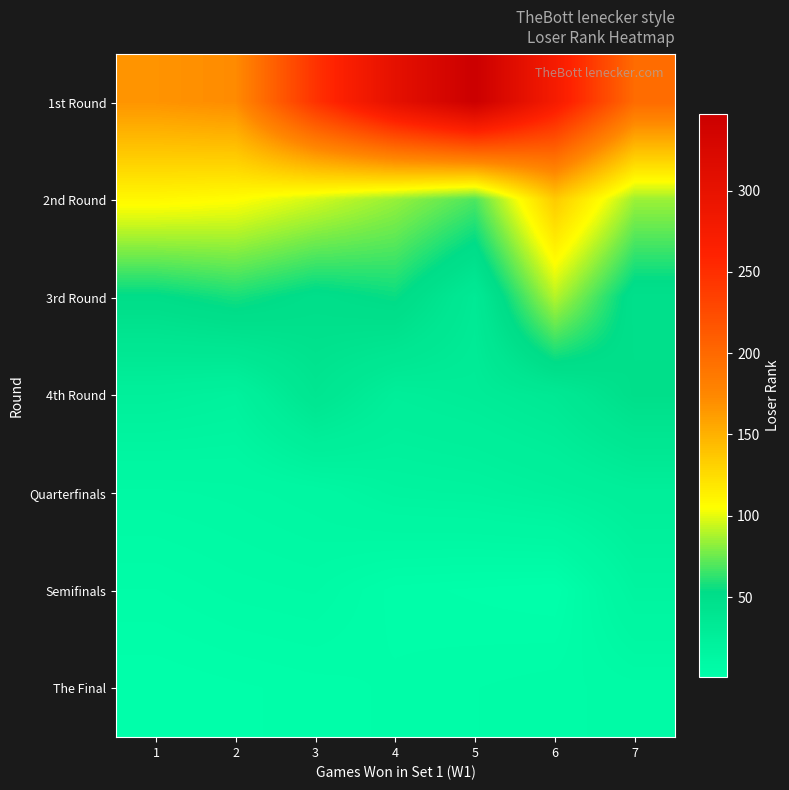

At 1, list the series in order from smallest to largest.

The Final, Semifinals, Quarterfinals, 4th Round, 3rd Round, 2nd Round, 1st Round